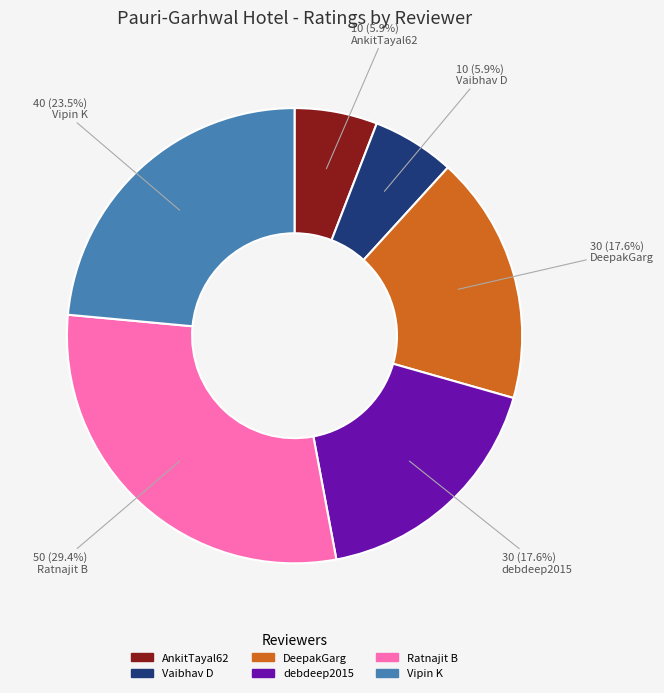

To the nearest percent, what is the combined percentage of AnkitTayal62 and Vaibhav D?

12%